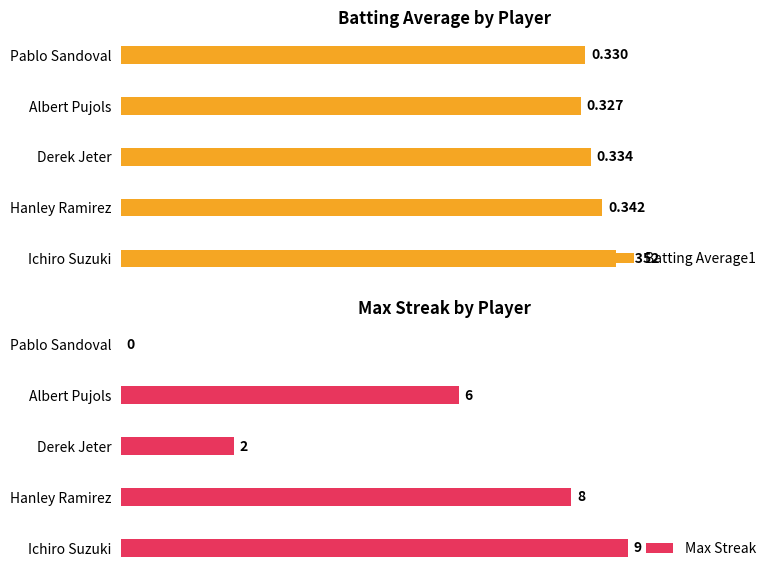

The value of Batting Average1 at Ichiro Suzuki is 0.5. True or false?

False